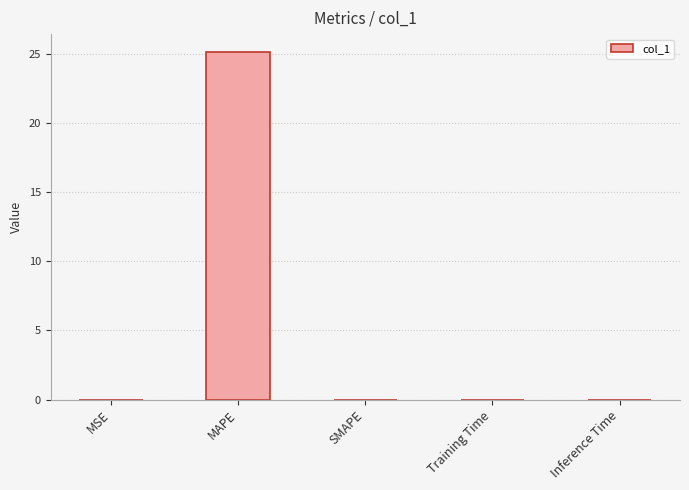

Is it true that the value at Inference Time is 0.0?

True